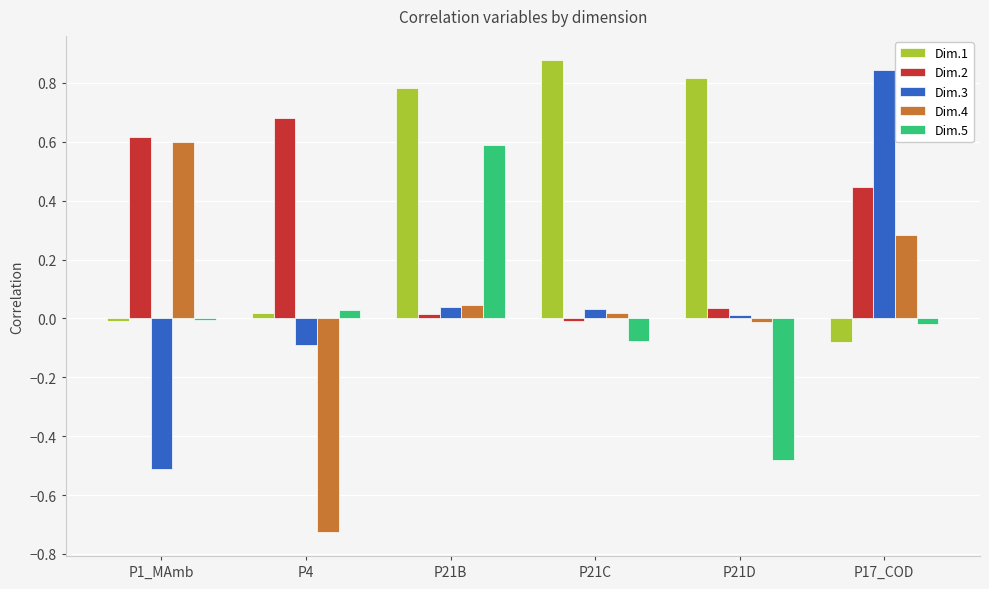

The value of Dim.3 at P1_MAmb is -0.5. True or false?

True